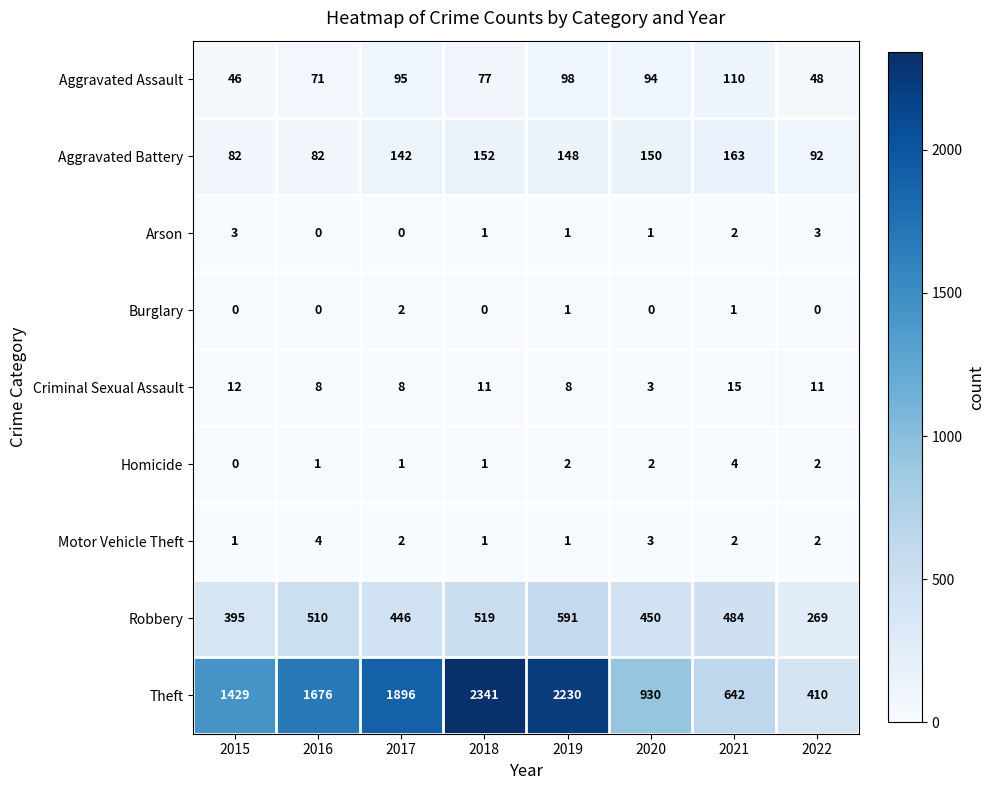

What is the sum of all Aggravated Assault values?

639